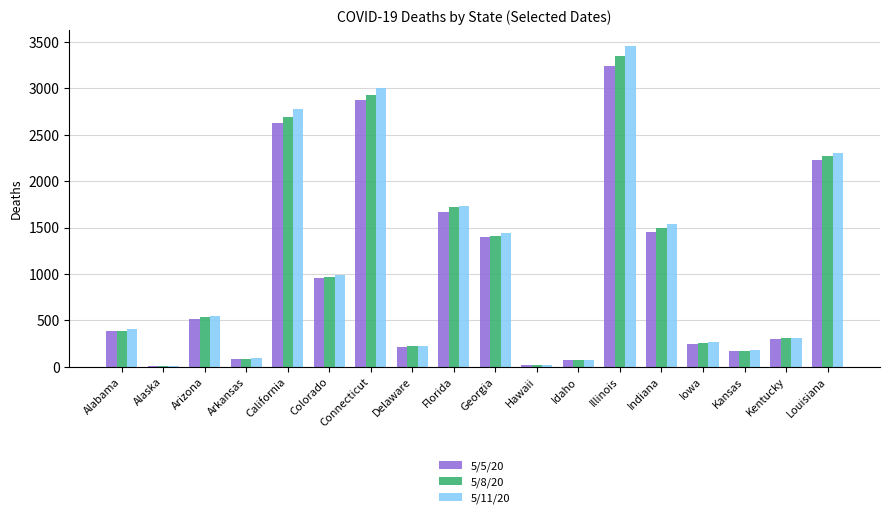

The 5/11/20 series shows 159 at Arizona. True or false?

False